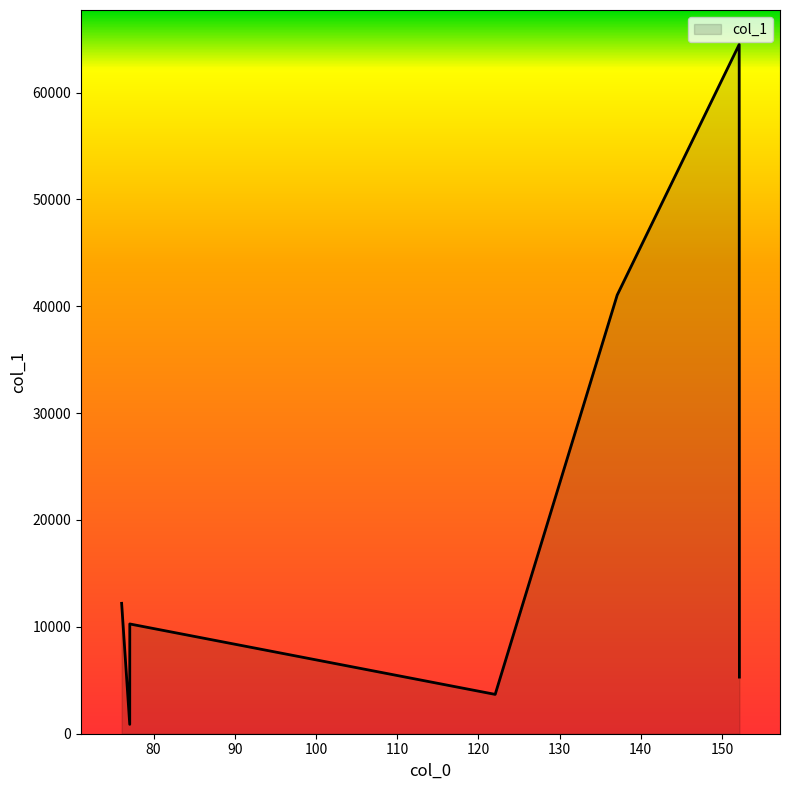

What is the sum of all values?

137880.4